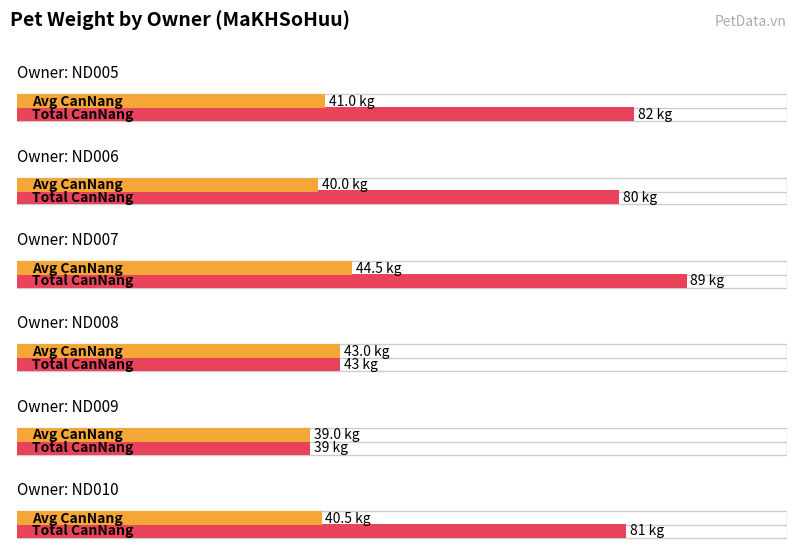

Is it true that the value at ND007 is 72?

False